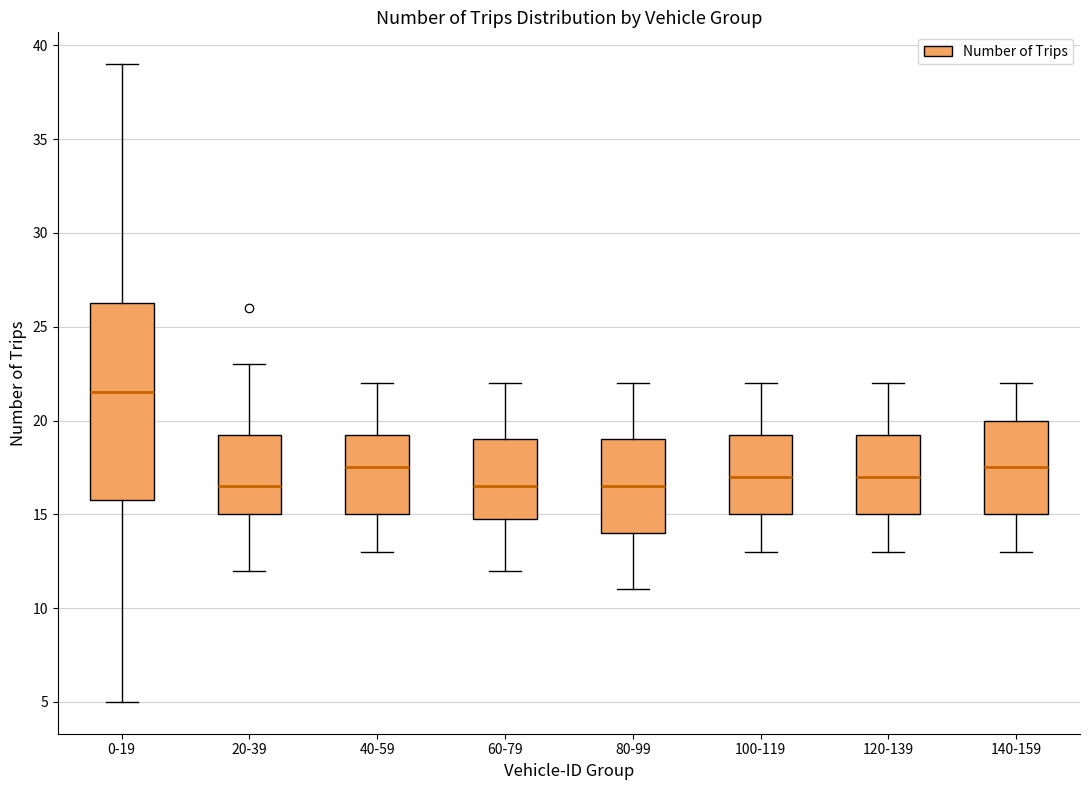

Reading left to right, transcribe this box plot: for each box, give where its median line is, the range the box spans, and where its two whiskers end, as read against the y-axis. The values are not printed on the chart, so give them approximately, as read against the axis.

0-19: median 21.5, box 16.0 to 26.5, whiskers 5.0 to 39.0
20-39: median 16.5, box 15.0 to 19.5, whiskers 12.0 to 23.0
40-59: median 17.5, box 15.0 to 19.5, whiskers 13.0 to 22.0
60-79: median 16.5, box 15.0 to 19.0, whiskers 12.0 to 22.0
80-99: median 16.5, box 14.0 to 19.0, whiskers 11.0 to 22.0
100-119: median 17.0, box 15.0 to 19.5, whiskers 13.0 to 22.0
120-139: median 17.0, box 15.0 to 19.5, whiskers 13.0 to 22.0
140-159: median 17.5, box 15.0 to 20.0, whiskers 13.0 to 22.0